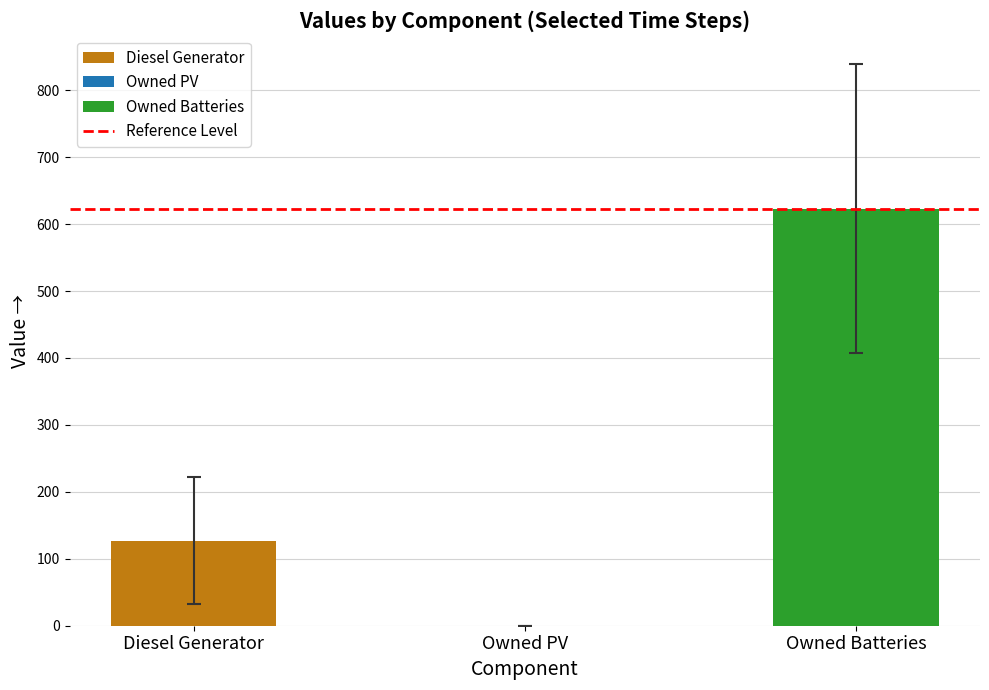

What is the sum of the values at Owned PV and Owned Batteries?

623